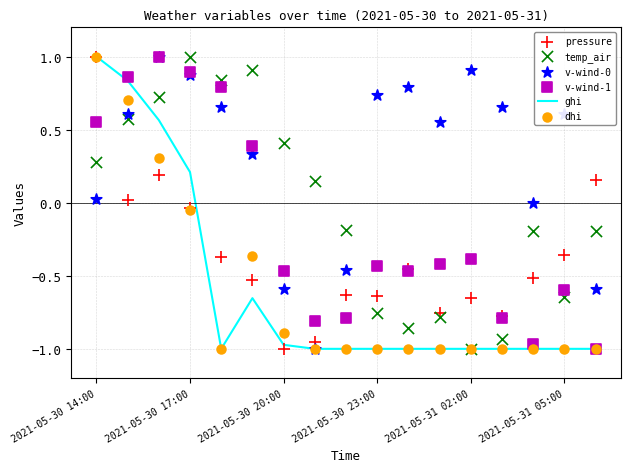

At which category is the sum across all series the highest?

2021-05-30 14:00